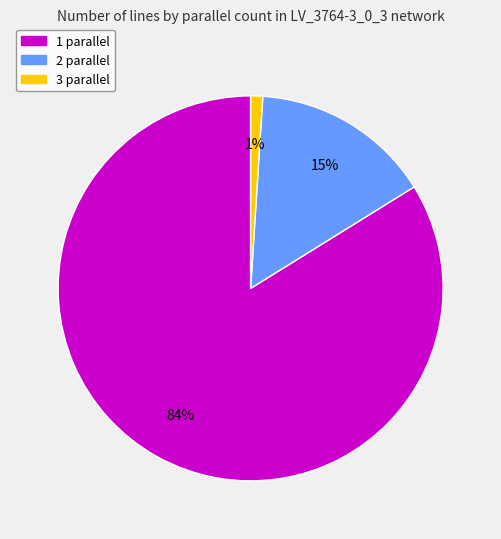

What is the smallest slice in the pie chart?

3 parallel